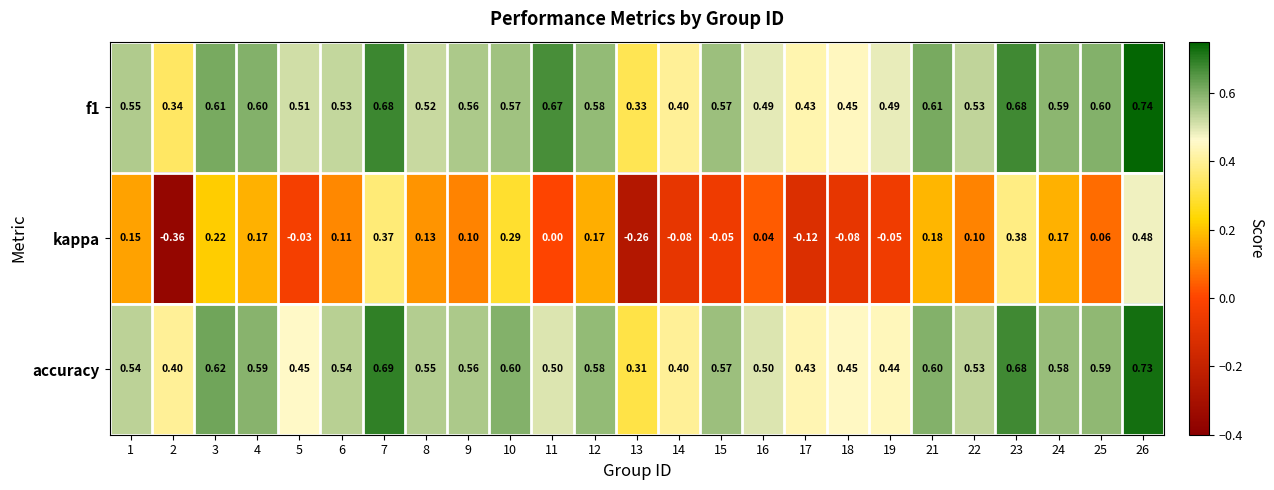

Which series has the widest spread of values?

kappa